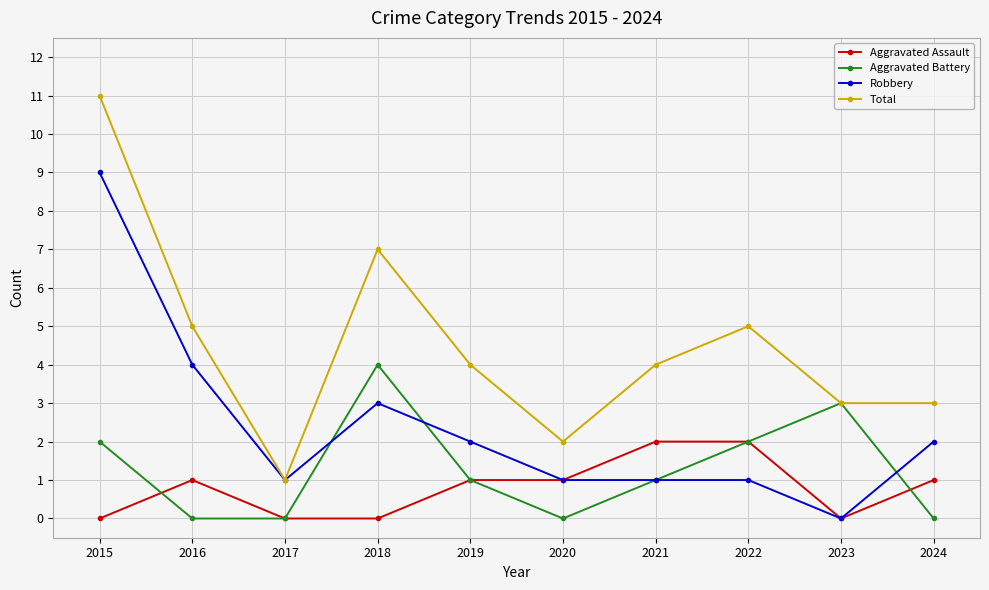

True or false: Total and Aggravated Assault cross at least once.

False